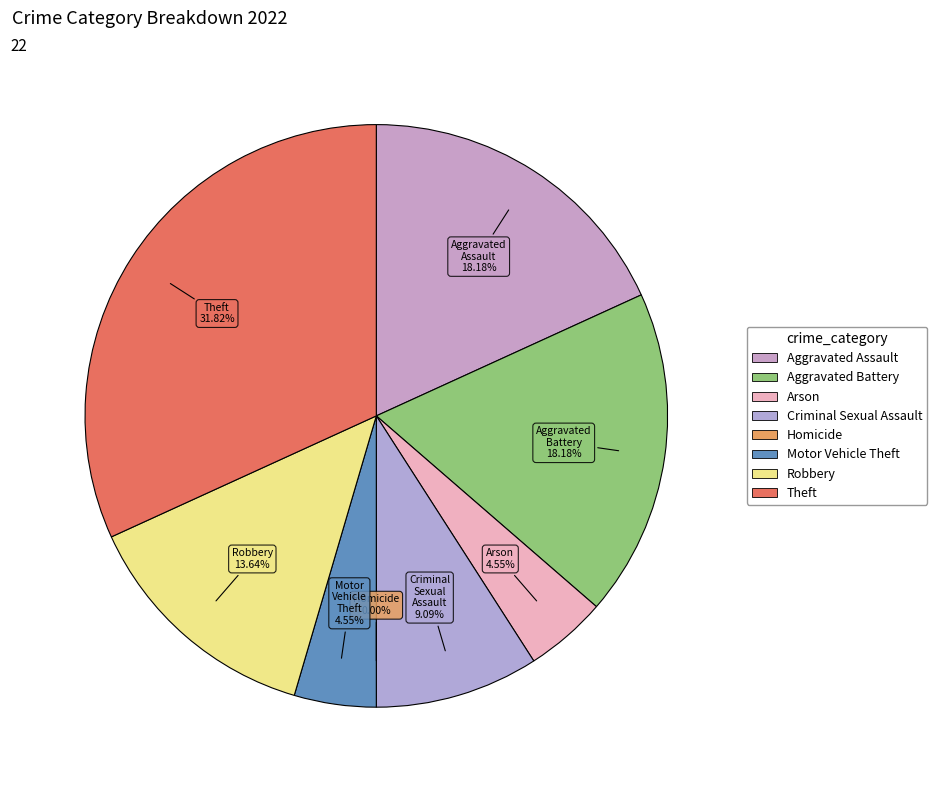

Count the number of slices in the pie.

8